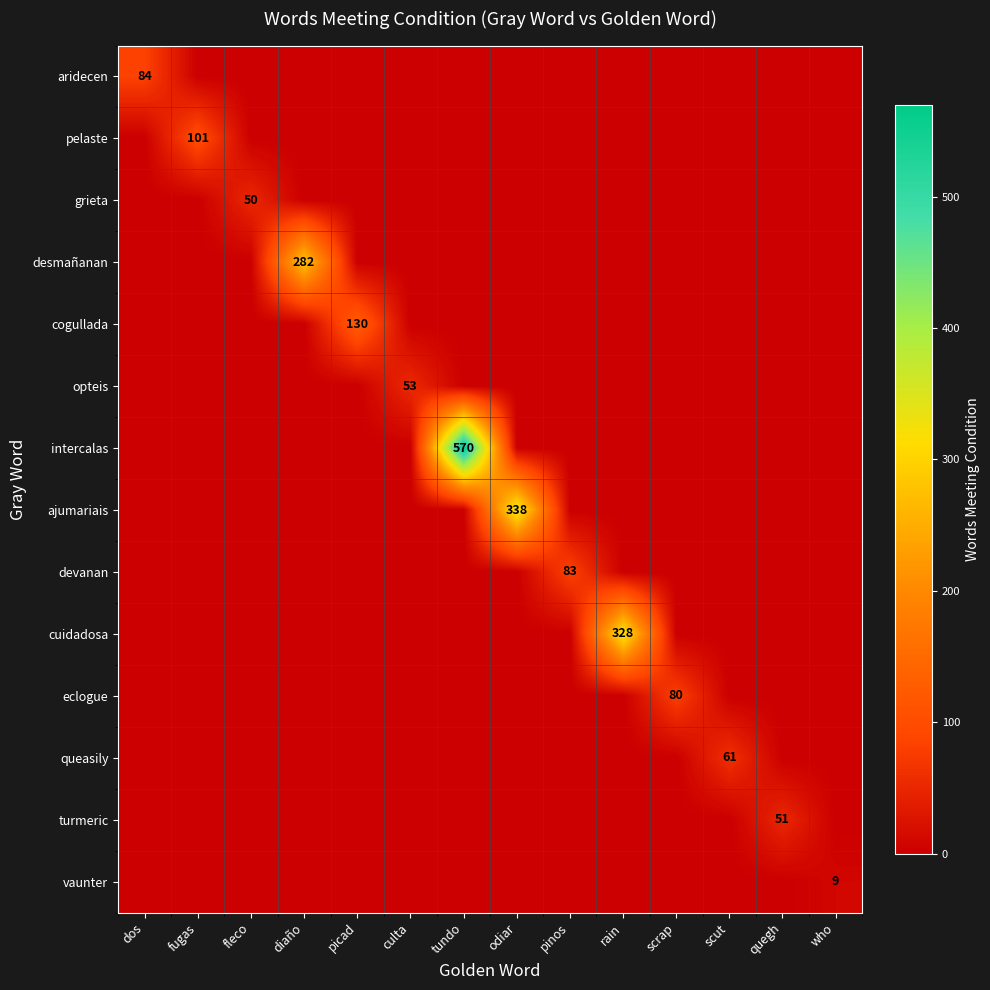

True or false: queasily has a value of 61 at scut.

True